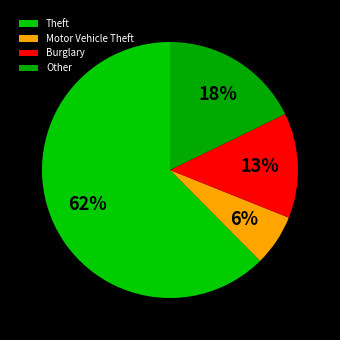

How many slices are in this pie chart?

4